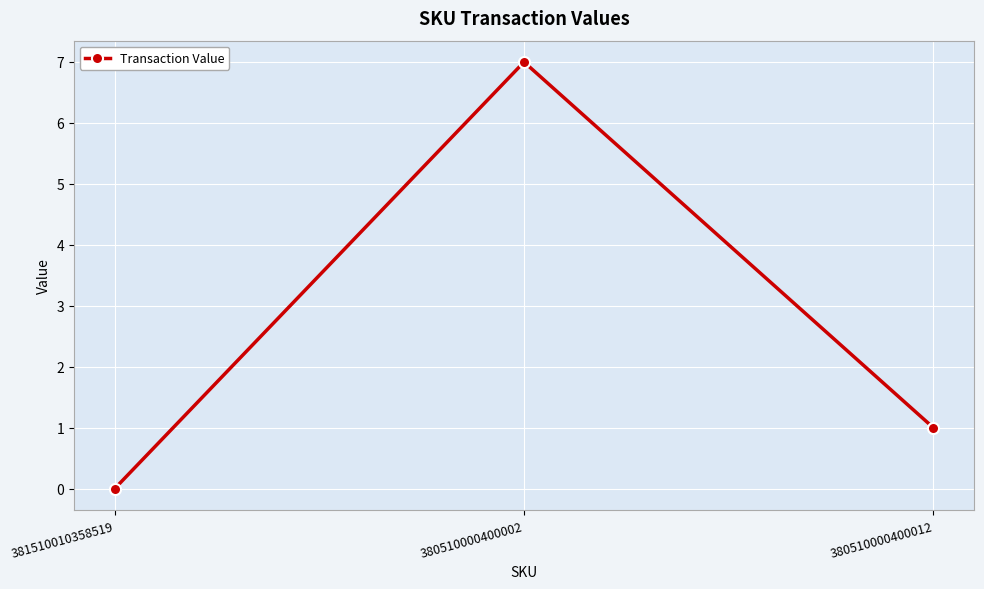

What is the change in value from 381510010358519 to 380510000400002?

+7